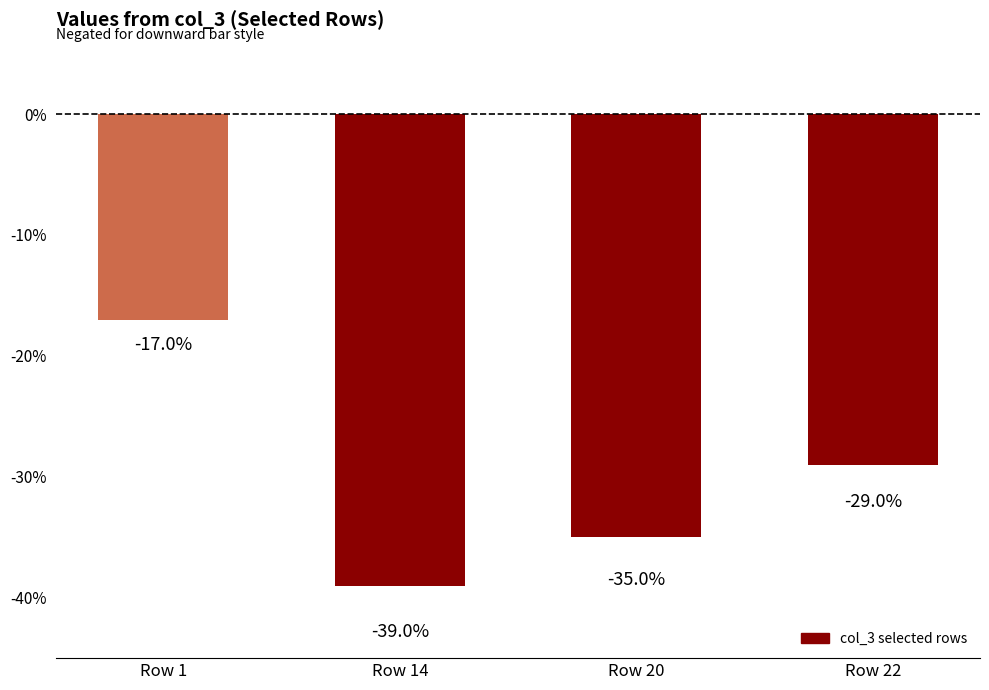

True or false: the data shows -18 at Row 14.

False